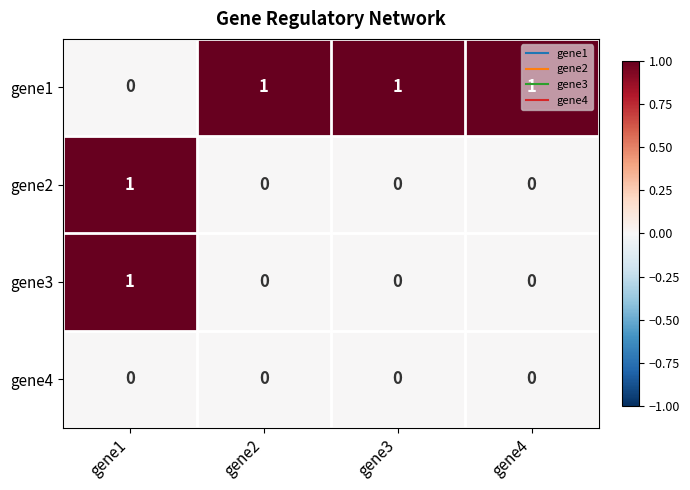

Which series has the largest total across all categories?

gene1